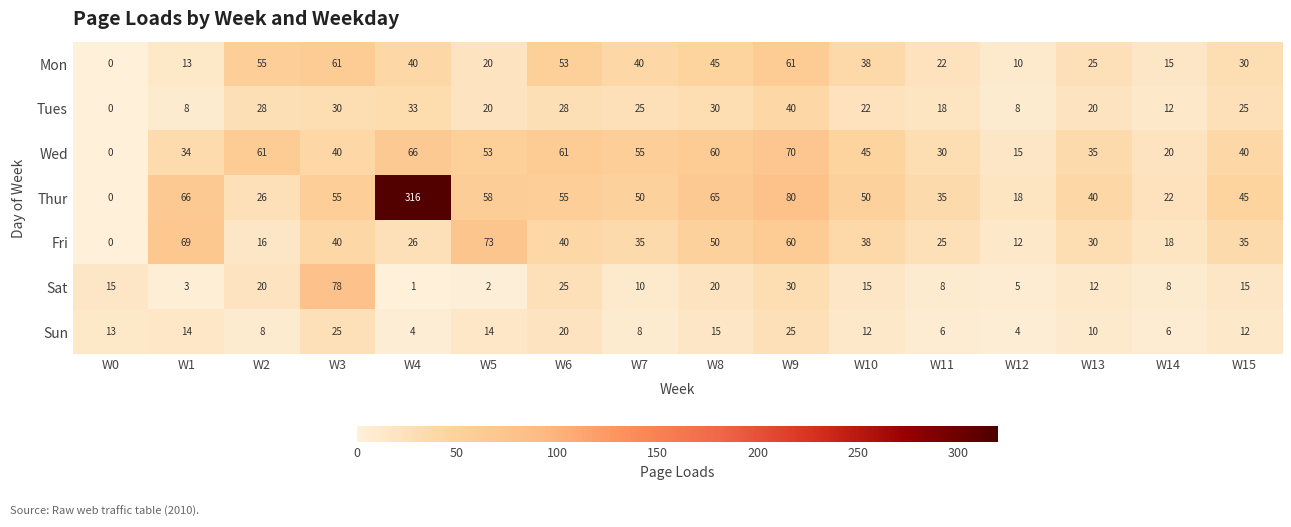

At W4, list the series in order from smallest to largest.

Sat, Sun, Fri, Tues, Mon, Wed, Thur